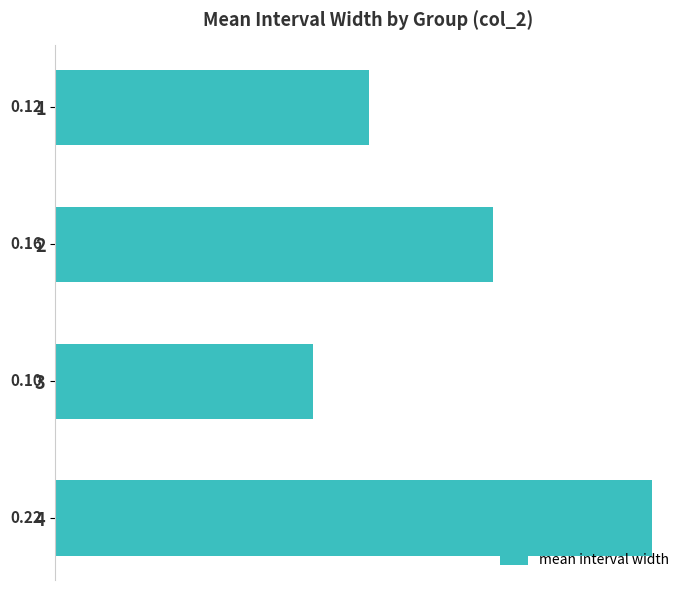

What is the sum of the values at 1 and 4?

0.3